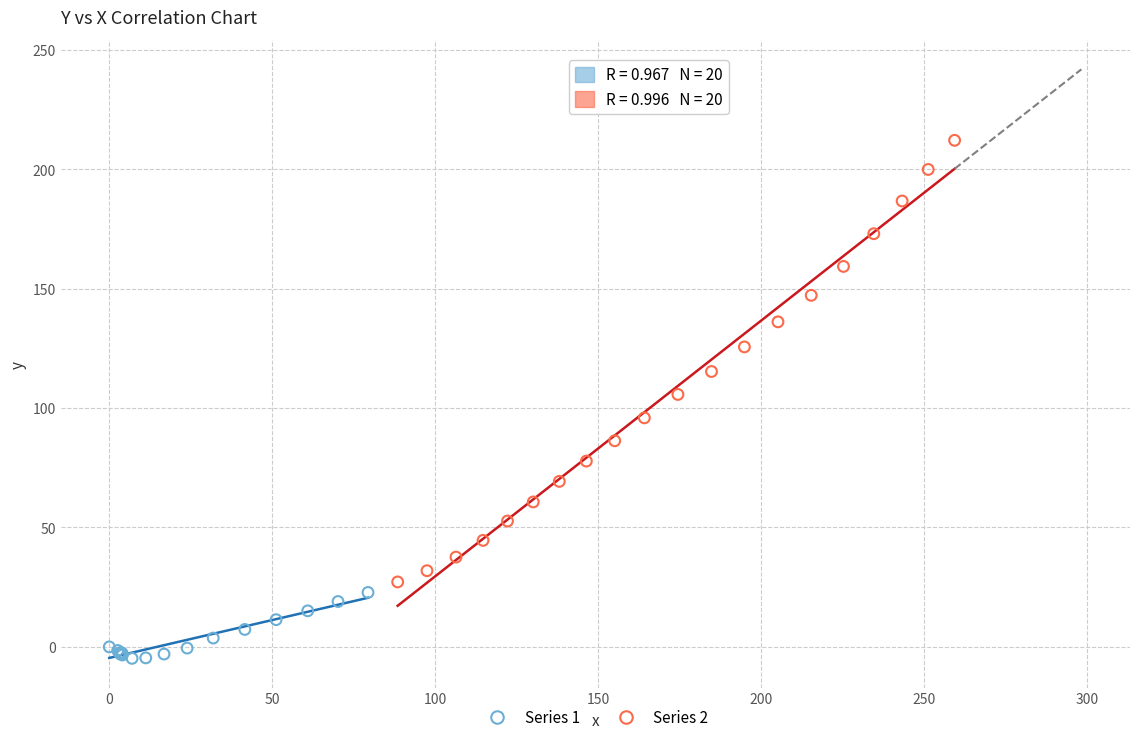

Which series reaches the minimum Y coordinate?

Series 1